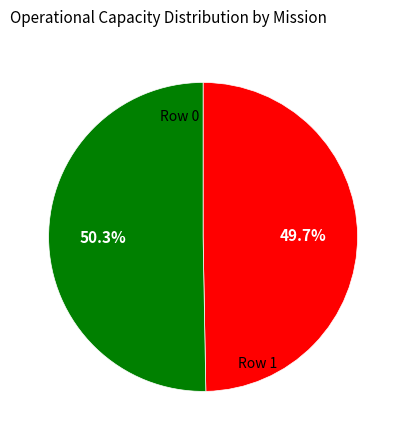

Is there a majority slice in this chart?

Yes